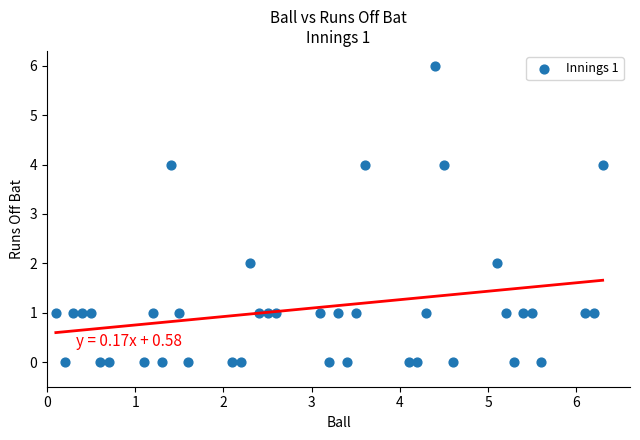

What is the range of Y values (max minus min)?

6